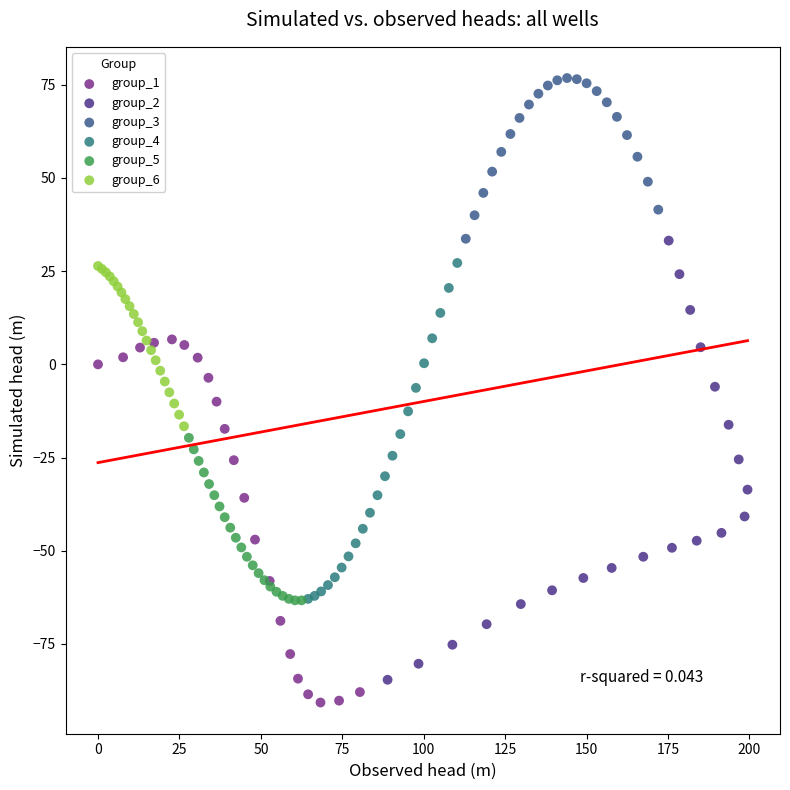

What are all the series names shown in the legend?

group_1, group_2, group_3, group_4, group_5, group_6